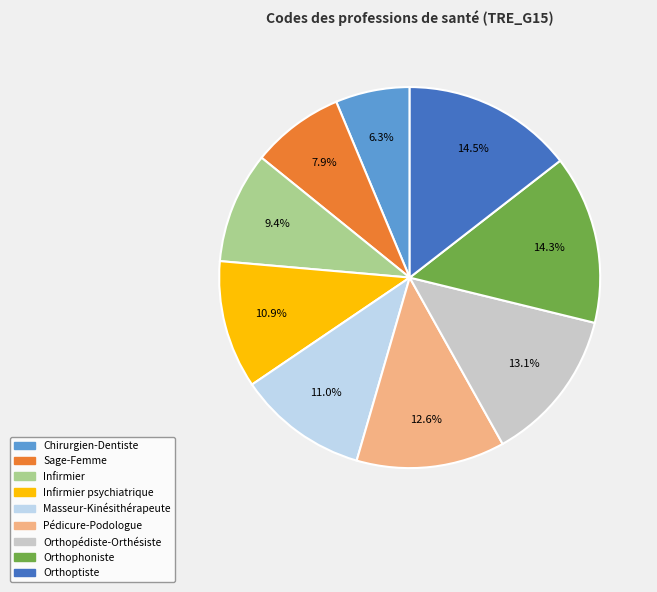

Is there a majority slice in this chart?

No